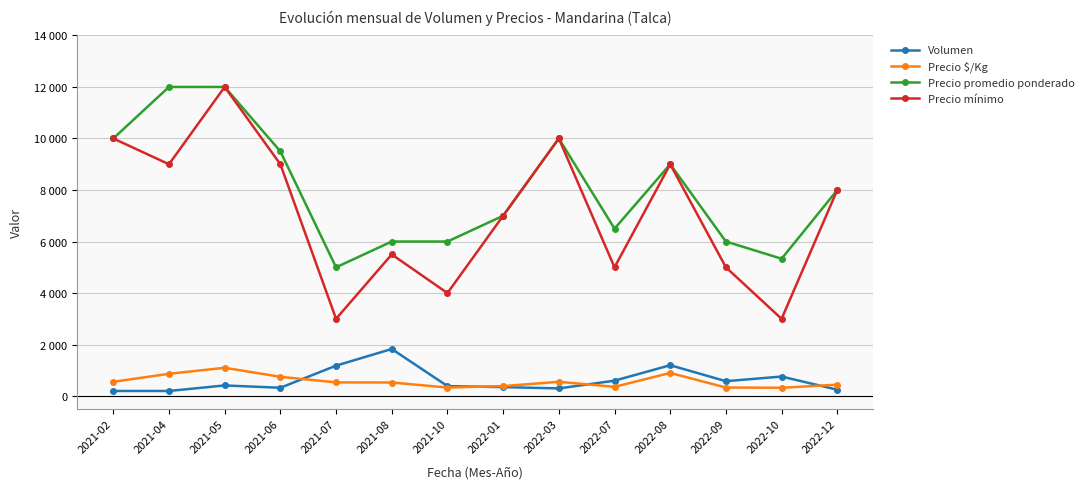

What are all the series names shown in the legend?

Volumen, Precio $/Kg, Precio promedio ponderado, Precio mínimo